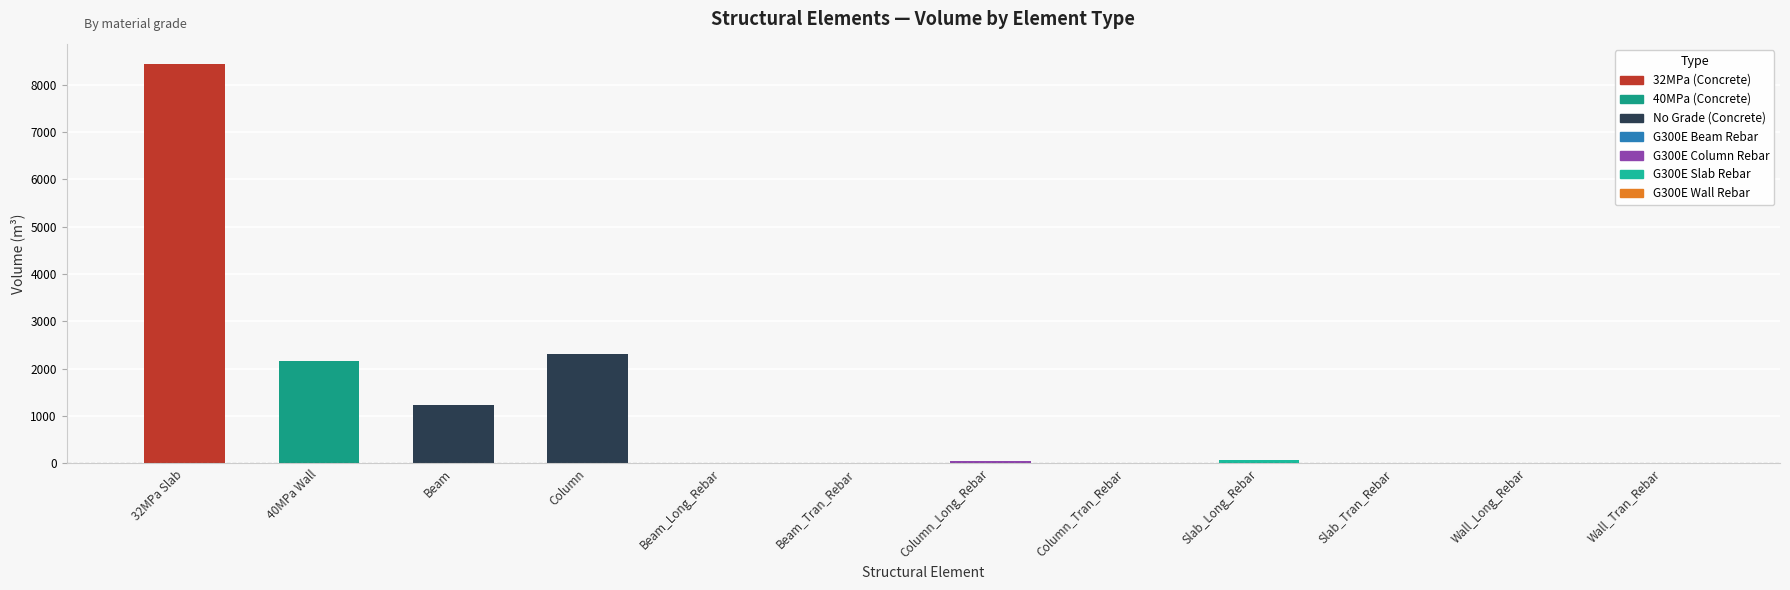

What is the change in value from Beam to Column?

+1078.3